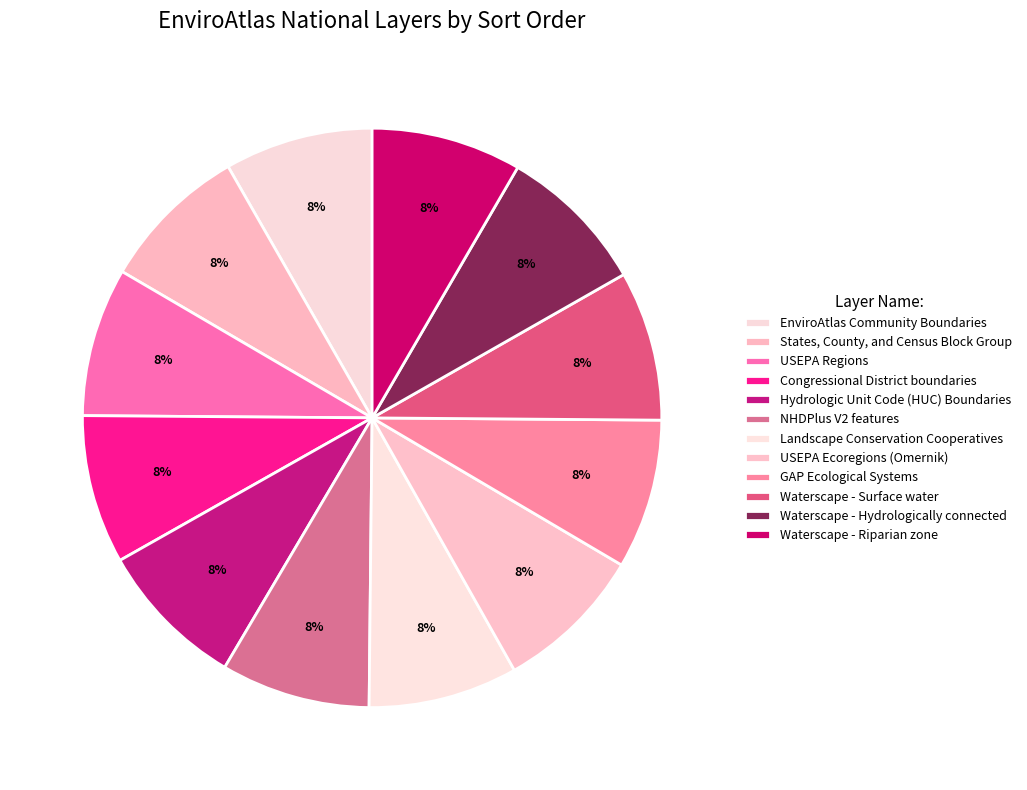

What portion of the pie excludes Waterscape - Surface water?

91.6%